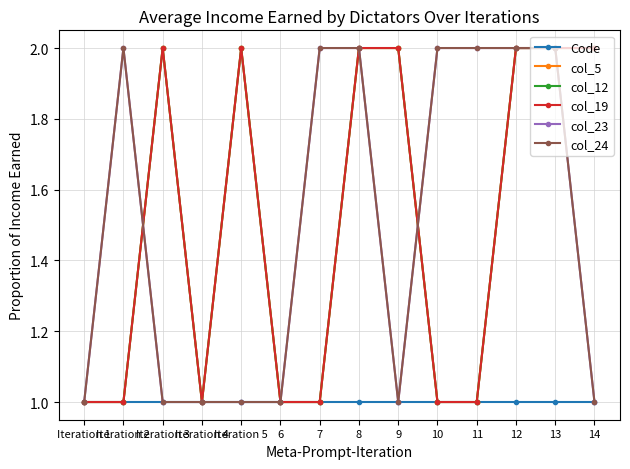

Is this an area chart (filled region under the line)?

No